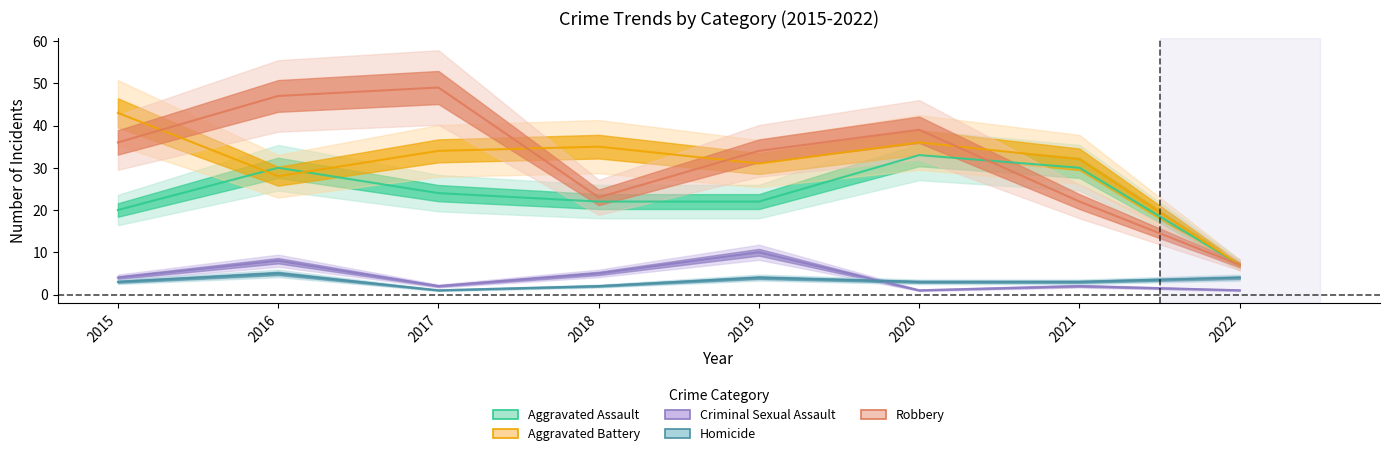

Reading left to right, extract all data points from this chart.

Aggravated Assault: 20	30	24	22	22	33	30	7
Aggravated Battery: 43	28	34	35	31	36	32	7
Criminal Sexual Assault: 4	8	2	5	10	1	2	1
Homicide: 3	5	1	2	4	3	3	4
Robbery: 36	47	49	23	34	39	22	7